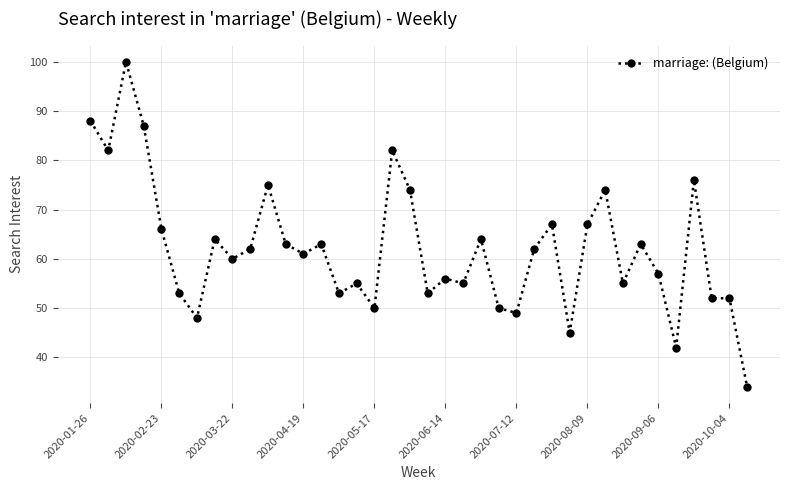

True or false: there are more than 2 points higher than both neighbors.

True